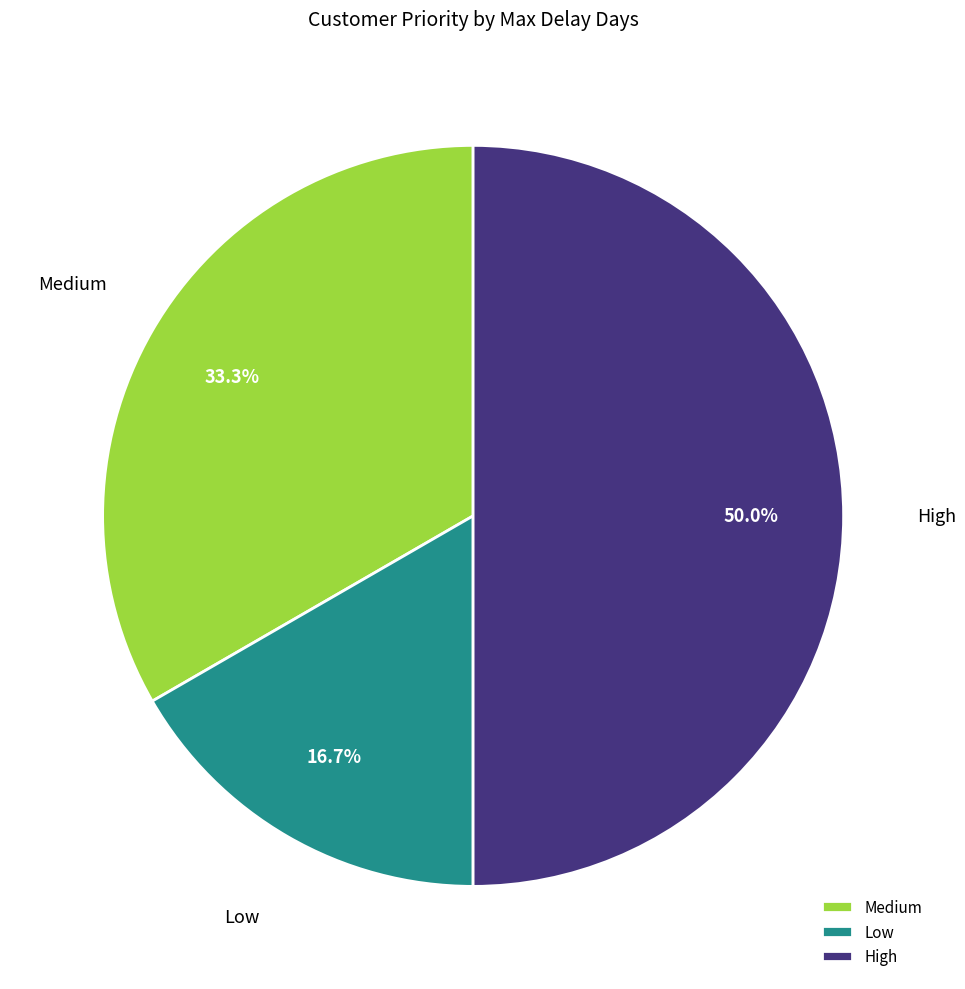

Rank the categories by value from highest to lowest.

High, Medium, Low